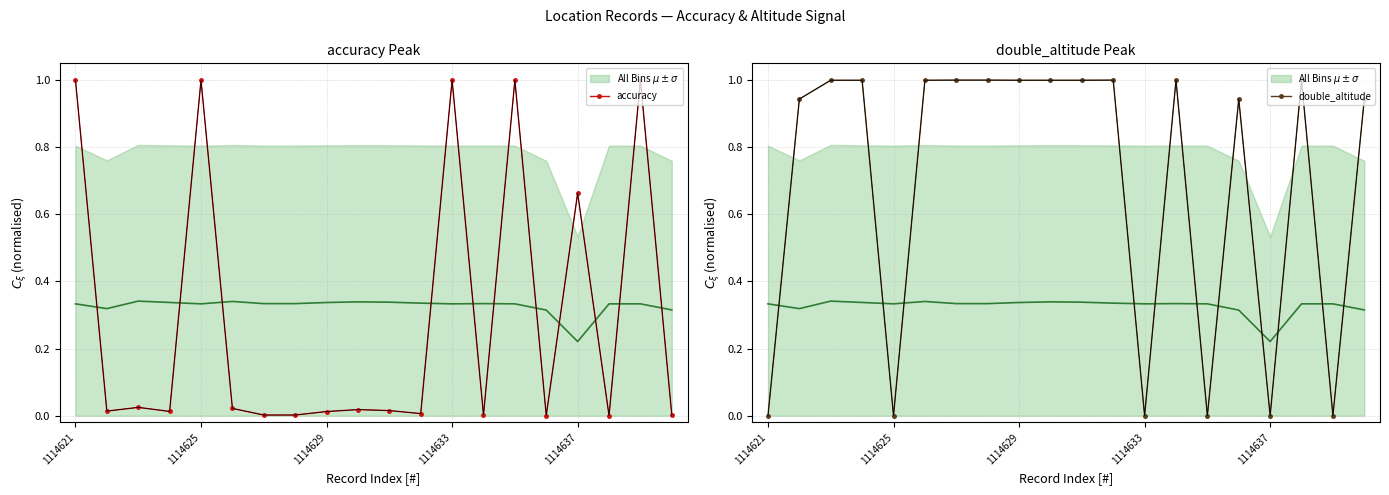

At which category does the chart reach its peak across all series?

1114621